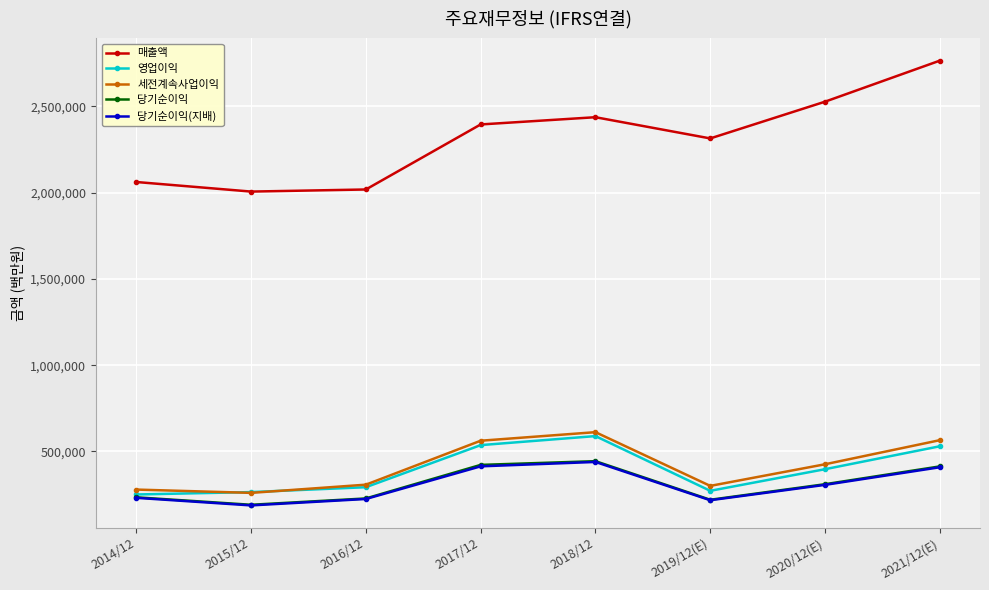

What is the lowest value of the 매출액 series?

2006535